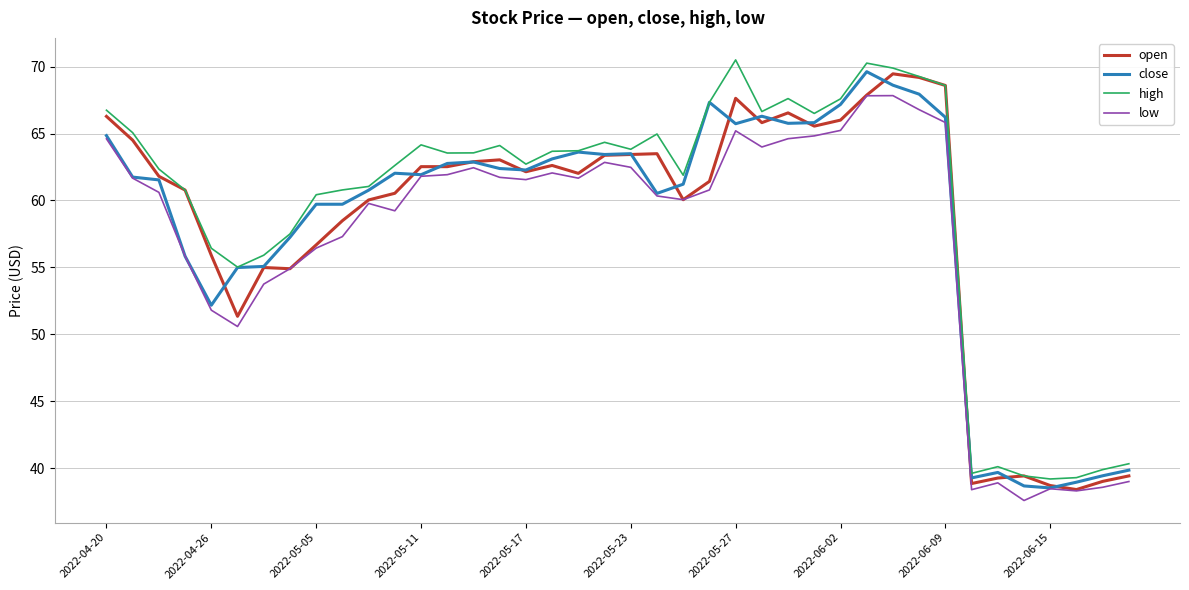

What is the highest value of the close series?

69.6